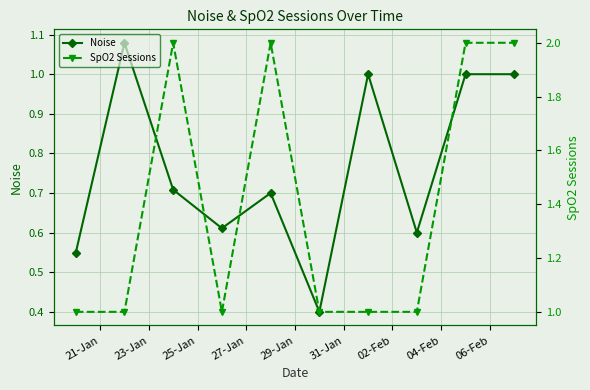

True or false: Noise has more than 2 interior local peaks.

True